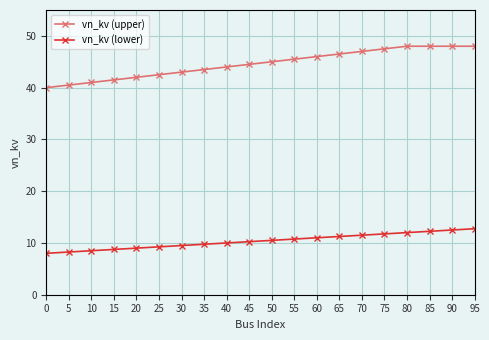

What is the minimum value shown in the chart?

8.0